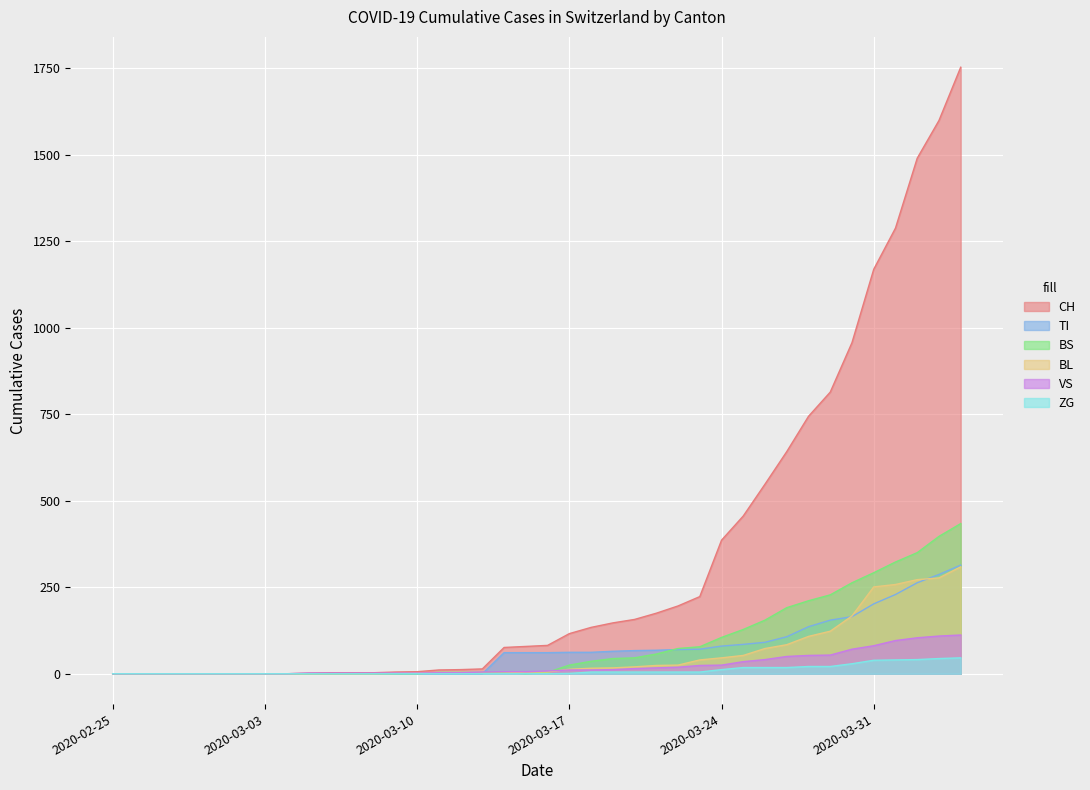

Rank the categories by BL value from highest to lowest.

2020-04-04, 2020-04-03, 2020-04-02, 2020-04-01, 2020-03-31, 2020-03-30, 2020-03-29, 2020-03-28, 2020-03-27, 2020-03-26, 2020-03-25, 2020-03-24, 2020-03-23, 2020-03-22, 2020-03-21, 2020-03-20, 2020-03-19, 2020-03-18, 2020-03-17, 2020-03-15, 2020-03-16, 2020-03-10, 2020-03-11, 2020-03-12, 2020-03-13, 2020-03-14, 2020-03-09, 2020-02-25, 2020-02-26, 2020-02-27, 2020-02-28, 2020-02-29, 2020-03-01, 2020-03-02, 2020-03-03, 2020-03-04, 2020-03-05, 2020-03-06, 2020-03-07, 2020-03-08